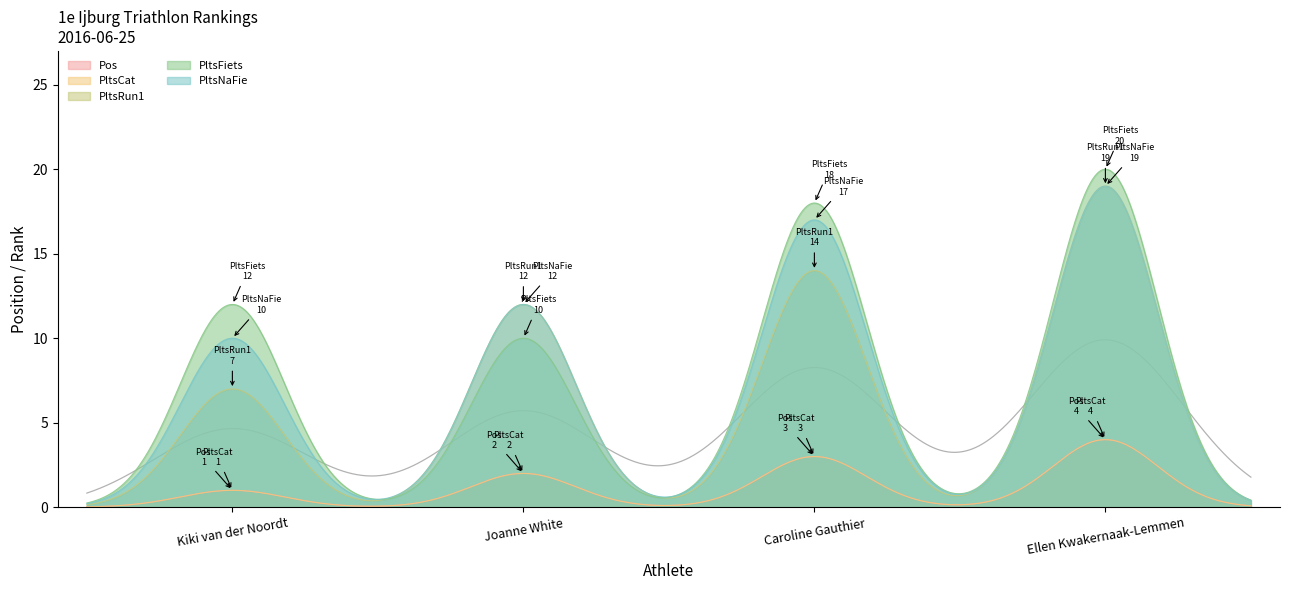

What is the difference between the maximum and minimum values in the PltsNaFie series?

18.8